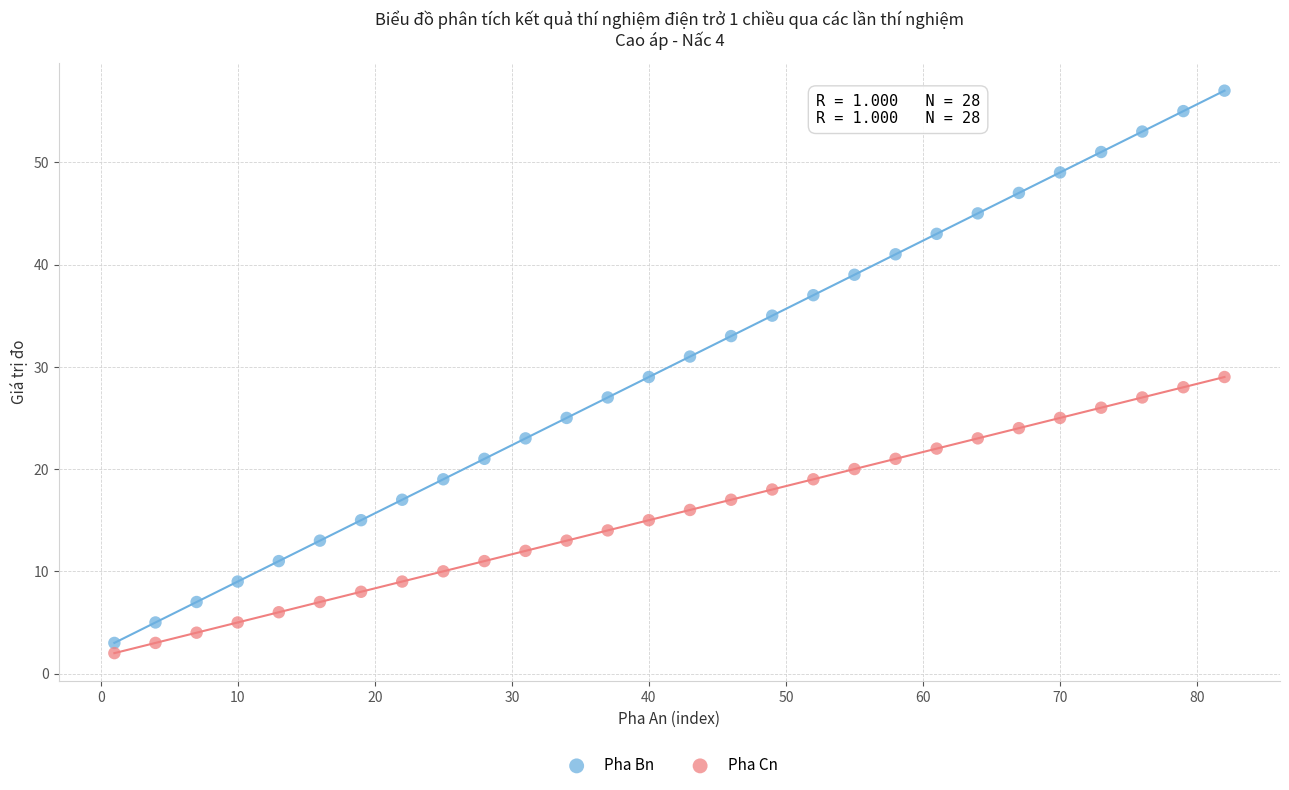

What are all the series names shown in the legend?

Pha Bn, Pha Cn